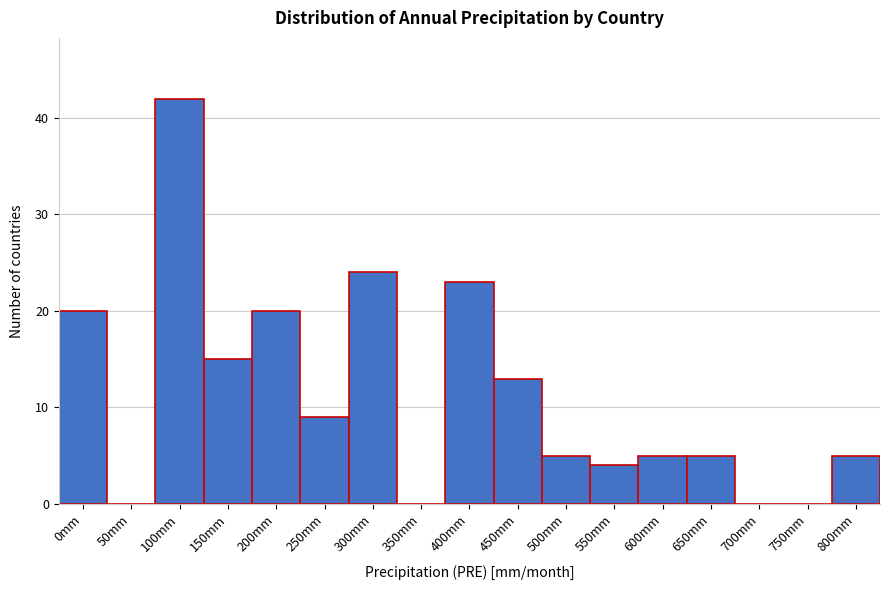

Reading right to left, transcribe all the data shown in this chart.

800mm=5	750mm=0	700mm=0	650mm=5	600mm=5	550mm=4	500mm=5	450mm=13	400mm=23	350mm=0	300mm=24	250mm=9	200mm=20	150mm=15	100mm=42	50mm=0	0mm=20